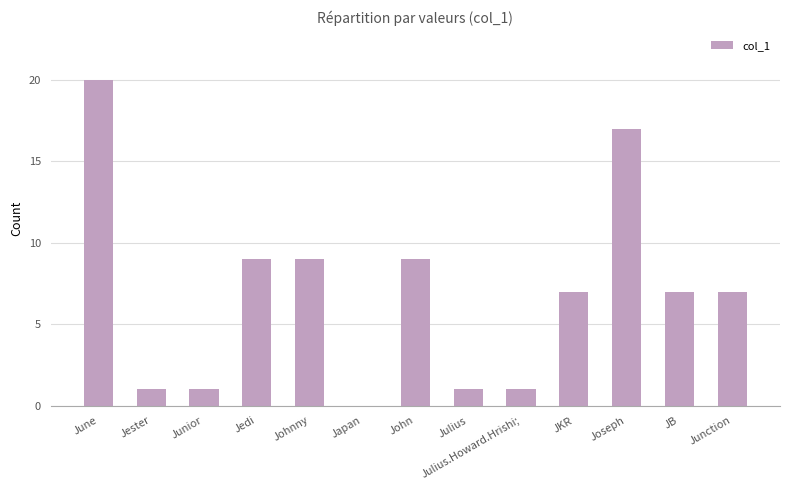

How many series are shown in this chart?

1